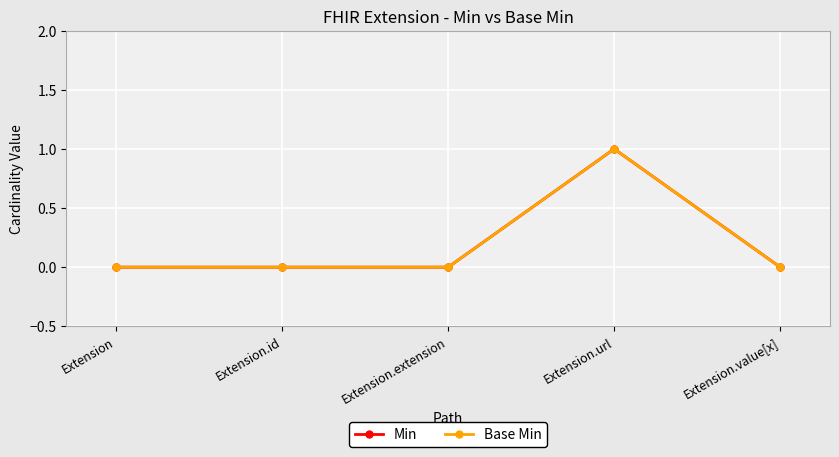

Is this an area chart (filled region under the line)?

No